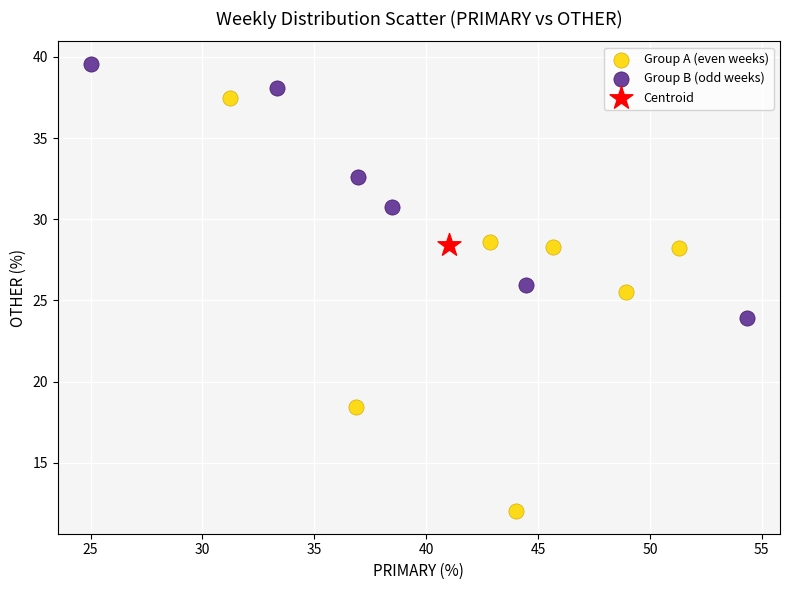

What are all the series names shown in the legend?

Group A (even weeks), Group B (odd weeks), Centroid